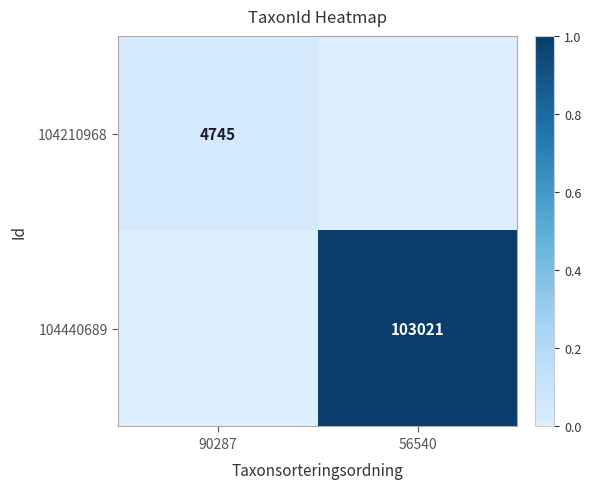

At which category is the sum across all series the highest?

56540